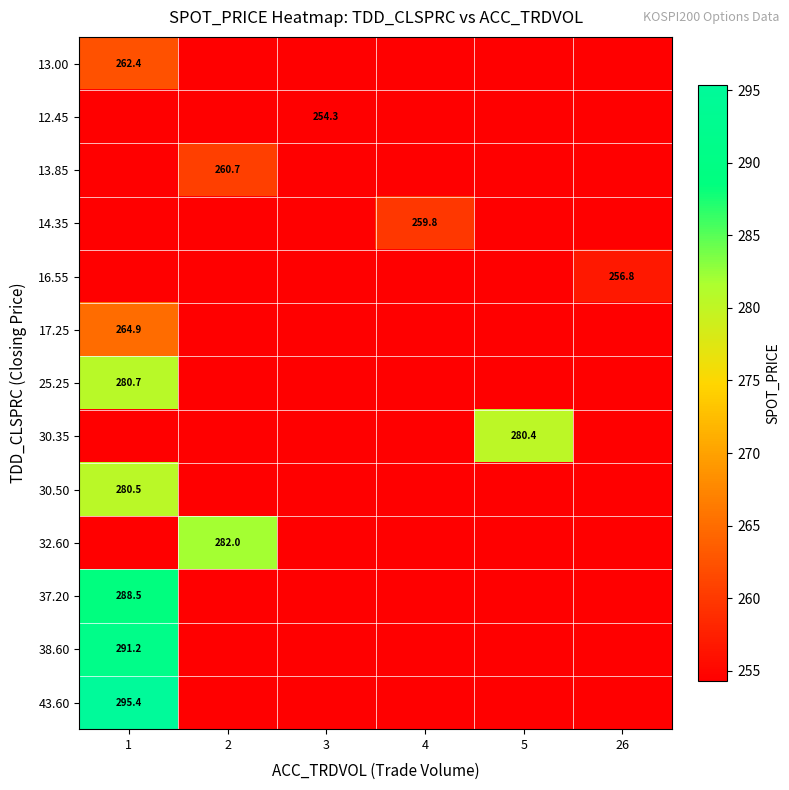

What is the spread (max minus min) of values at 2?

27.7